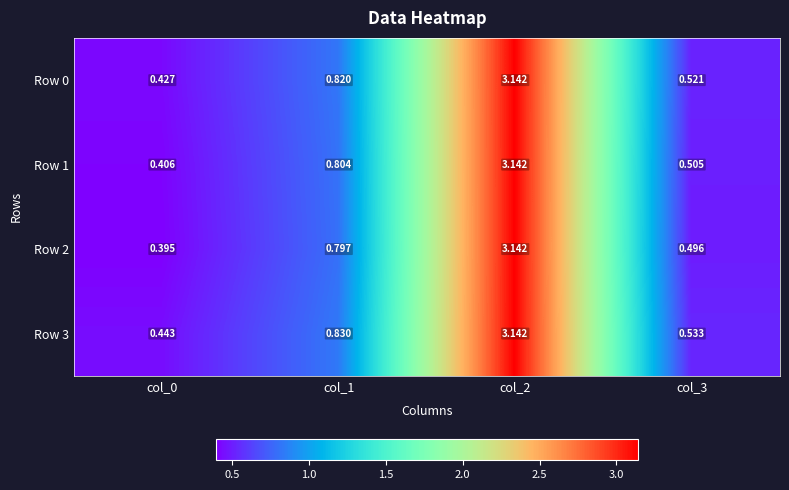

Is the value of Row 2 at col_1 greater than the value of Row 1 at col_2?

No